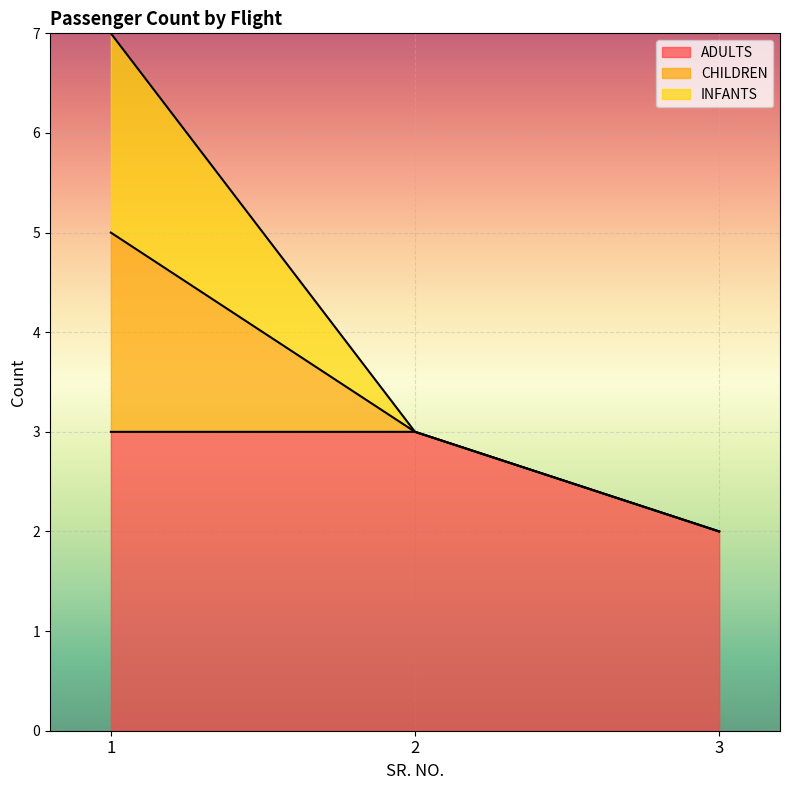

At which category does the chart reach its minimum across all series?

3